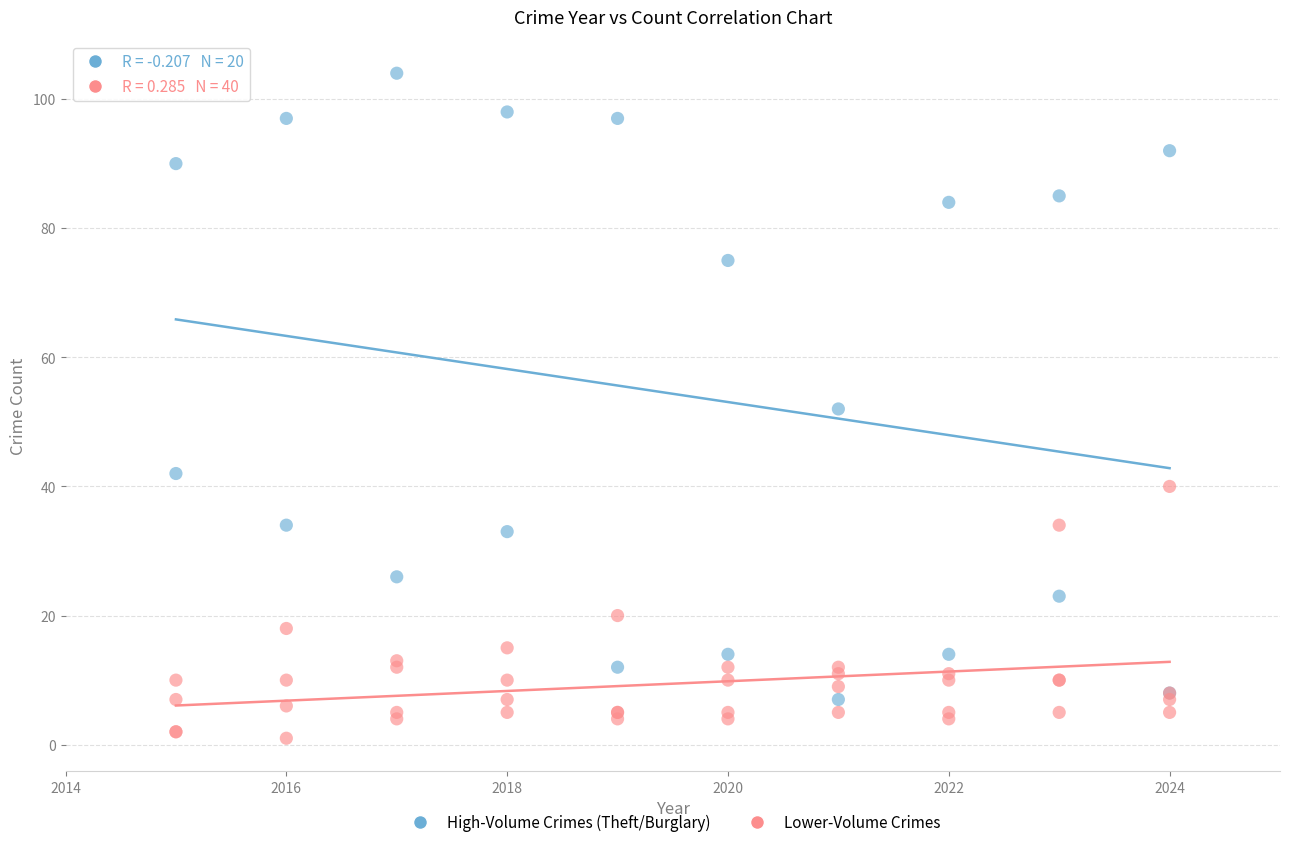

Which series reaches the minimum Y coordinate?

Lower-Volume Crimes